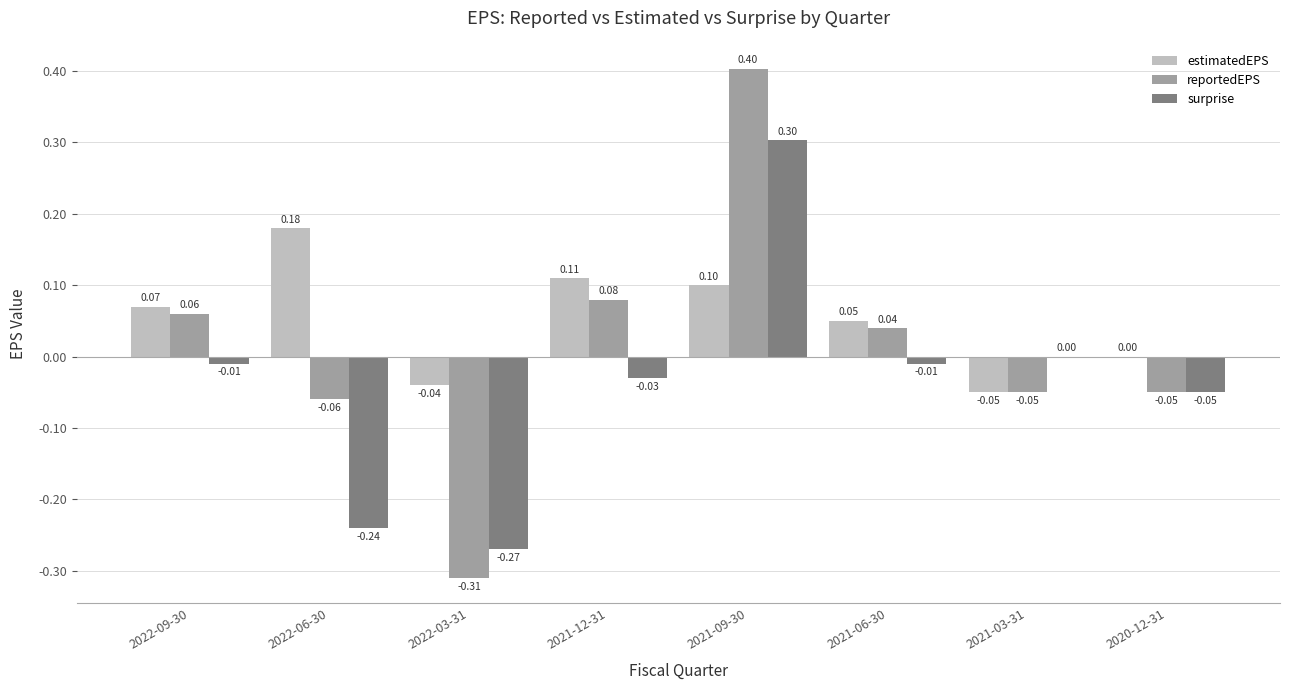

What is the sum of the reportedEPS values at 2021-06-30 and 2021-09-30?

0.4